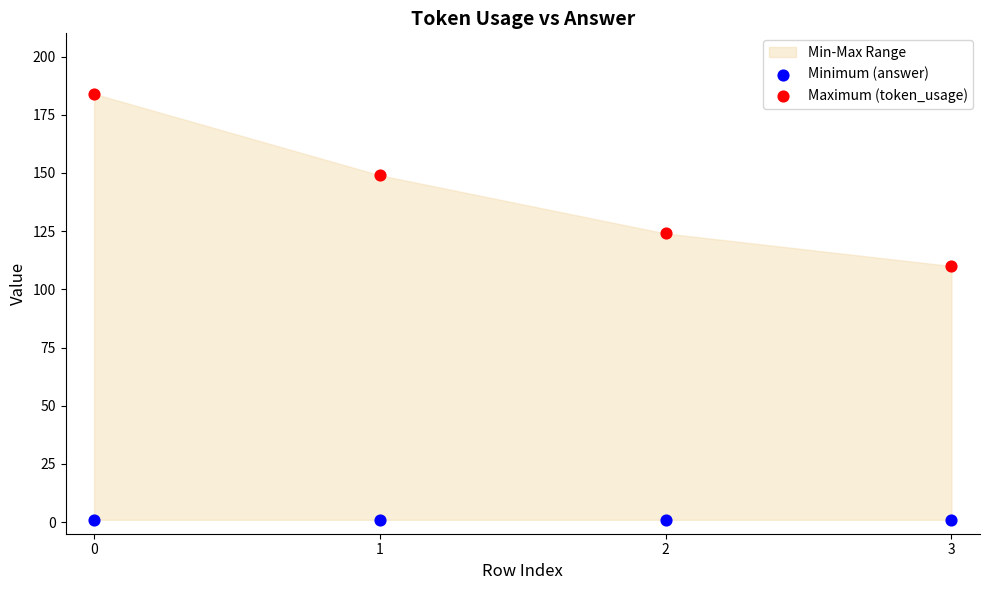

Which series contains the highest Y value?

Maximum (token_usage)